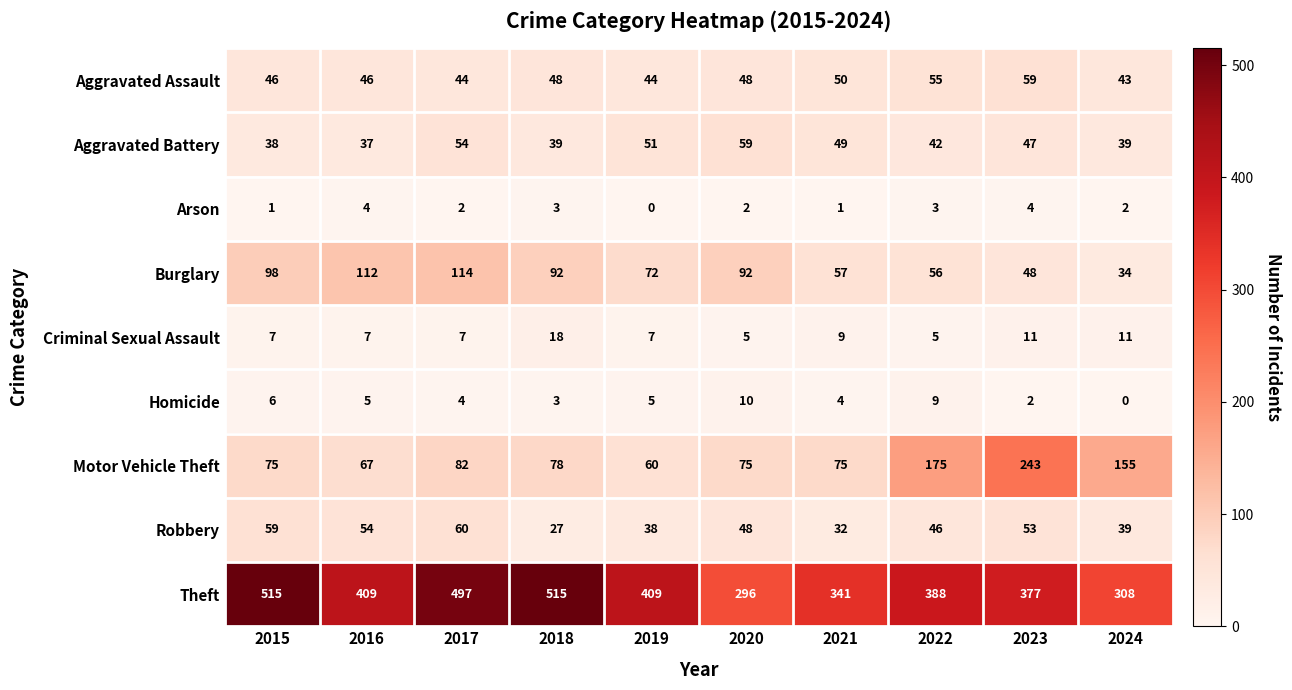

The value of Motor Vehicle Theft at 2022 is 245. True or false?

False